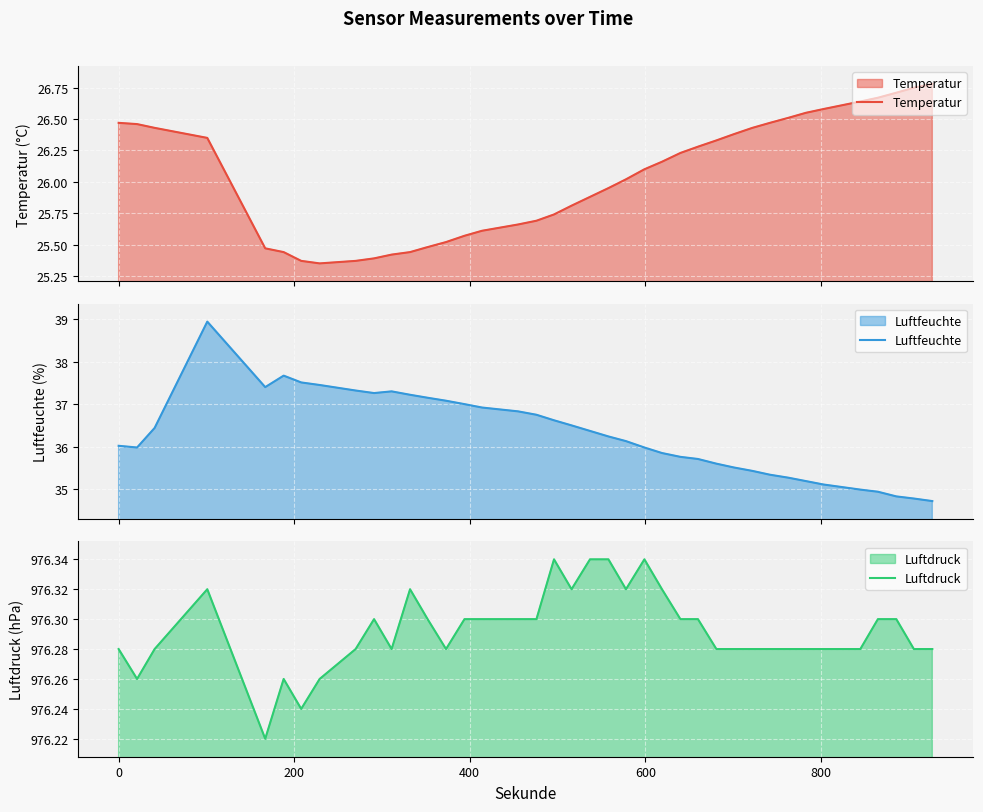

What are all the series names shown in the legend?

Temperatur, Luftfeuchte, Luftdruck